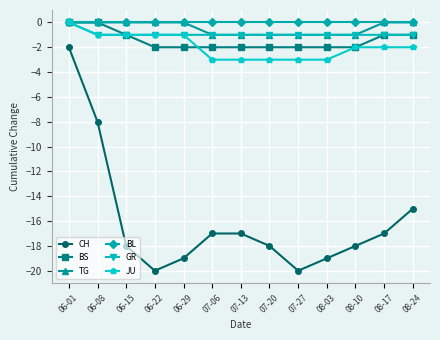

How many data points does each series have?

13